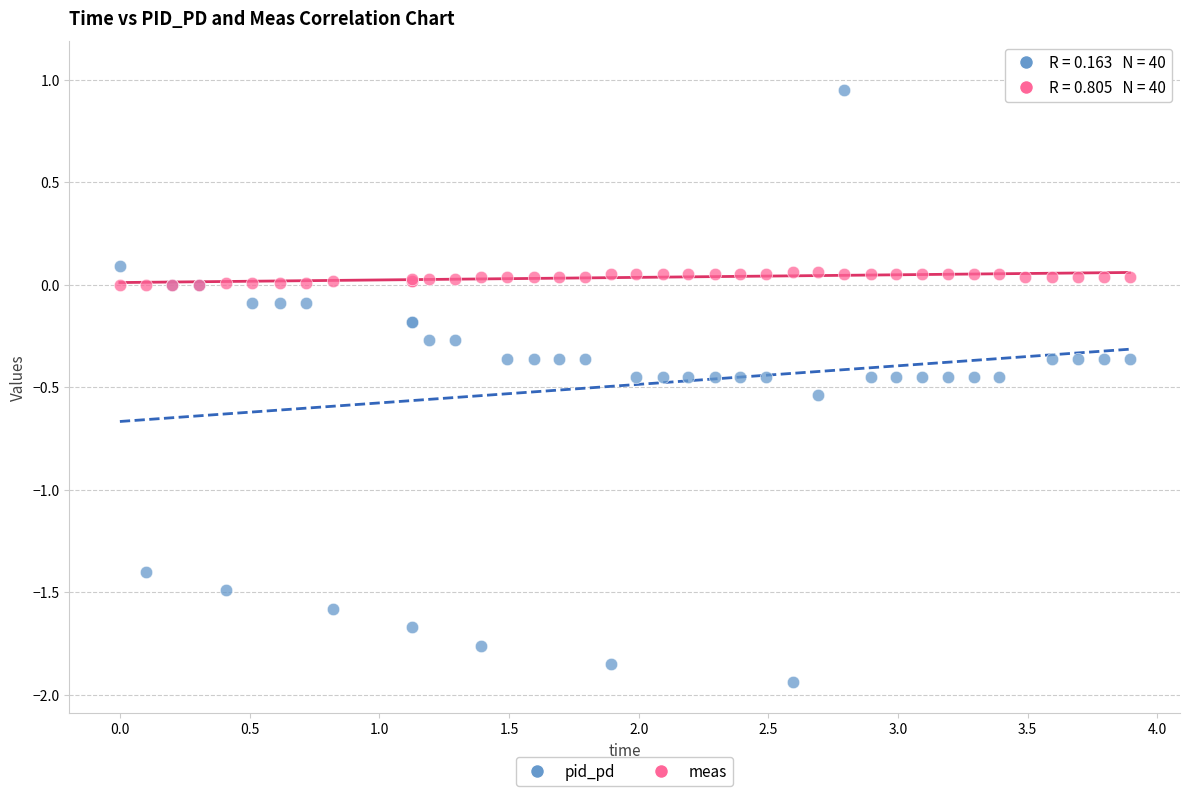

Which series contains the lowest Y value?

pid_pd